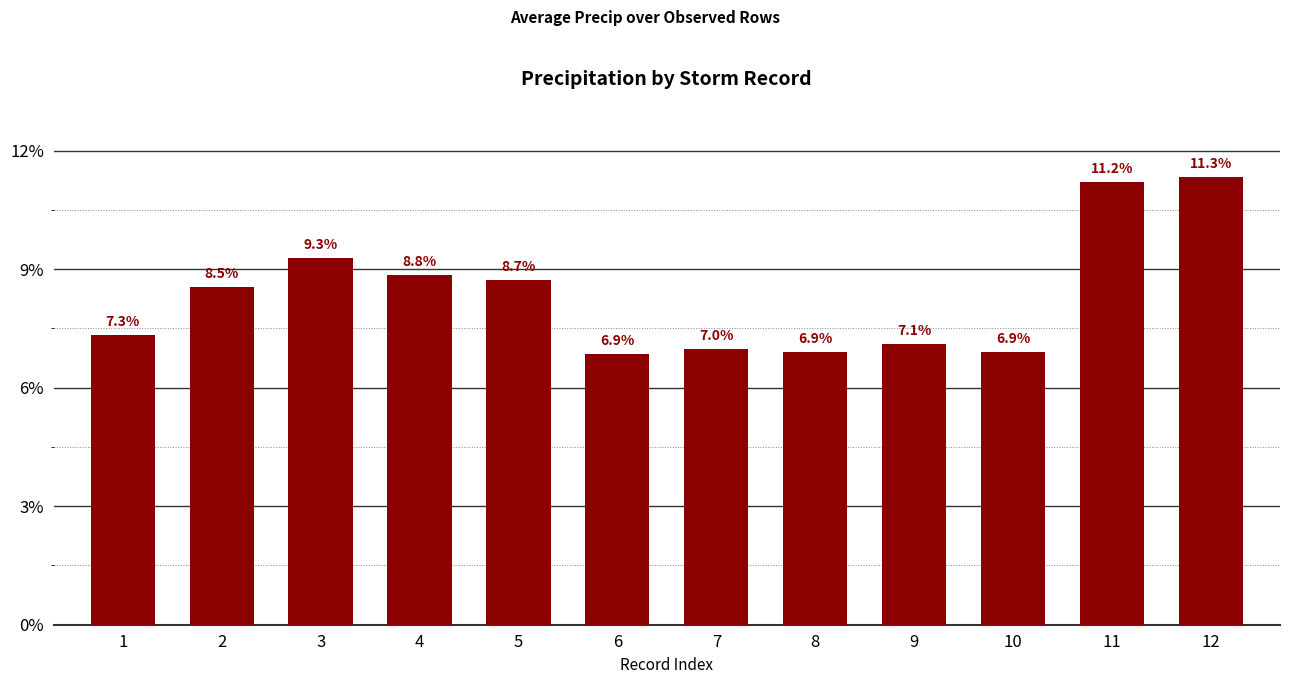

How many categories are shown in the chart?

12